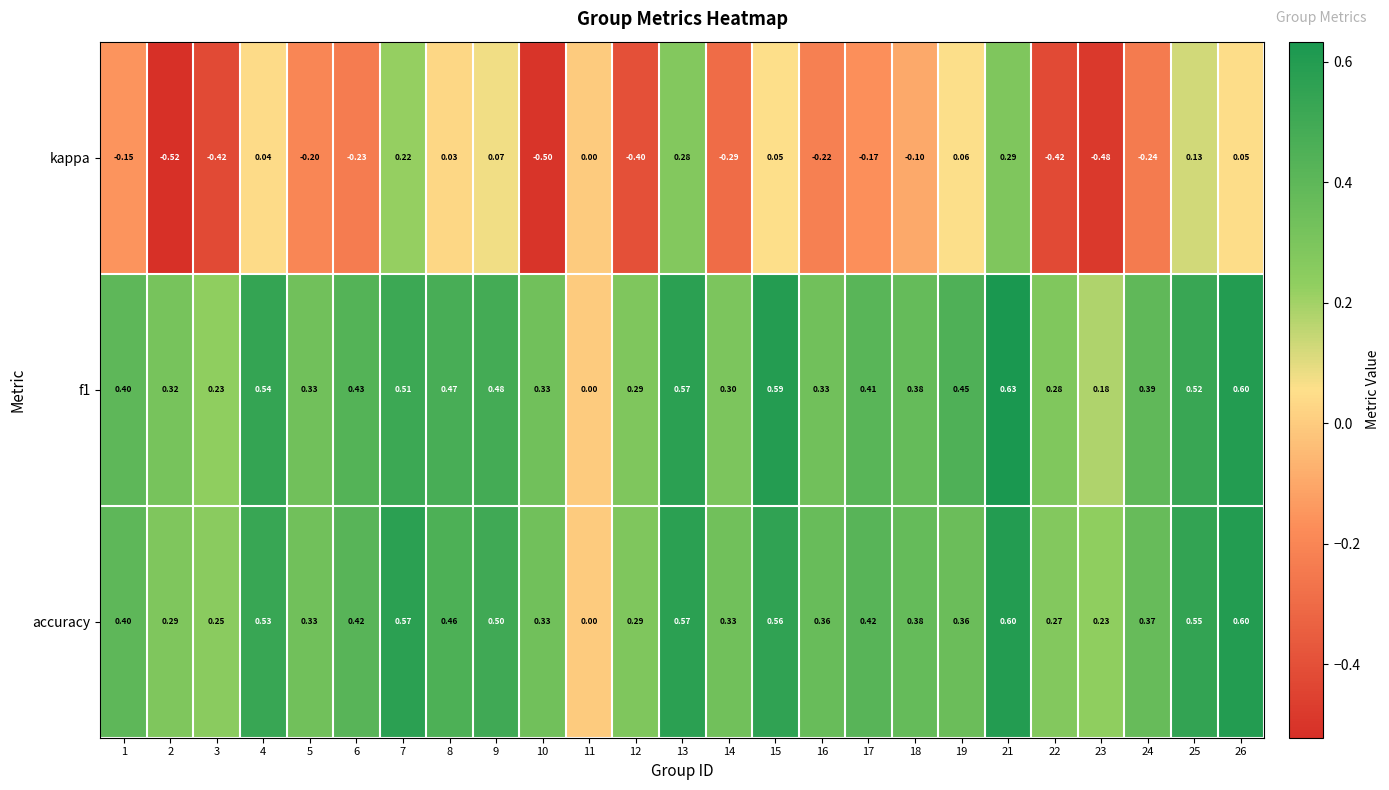

Which series has the largest total across all categories?

accuracy